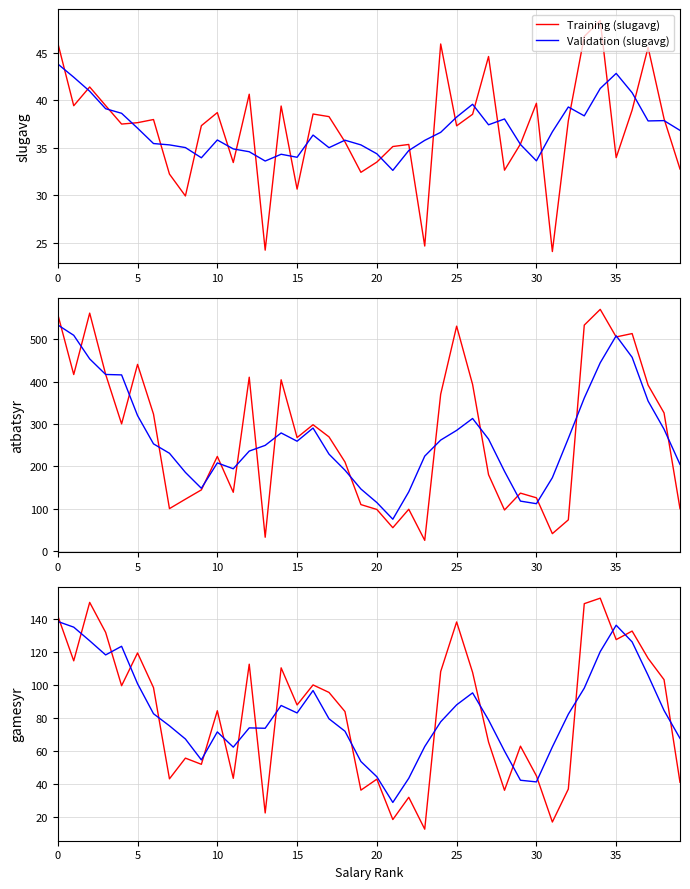

What is the average value of the slugavg series?

37.0